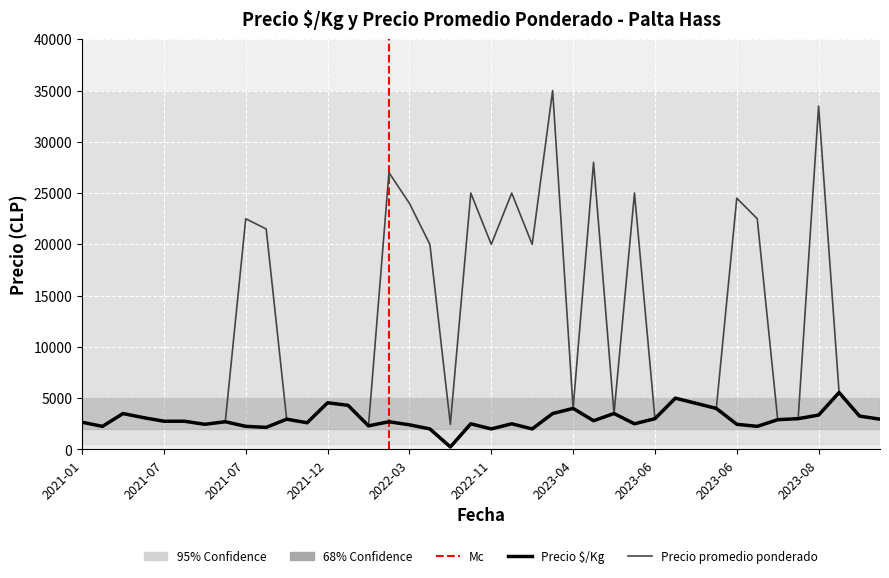

List the series in order of their peak value, highest first.

Precio promedio ponderado, Precio $/Kg